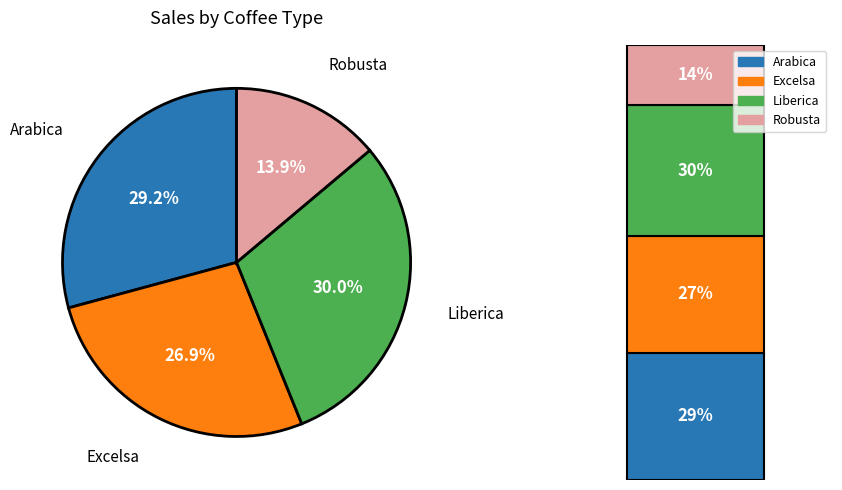

To the nearest percent, what percentage of the pie is Arabica?

29%